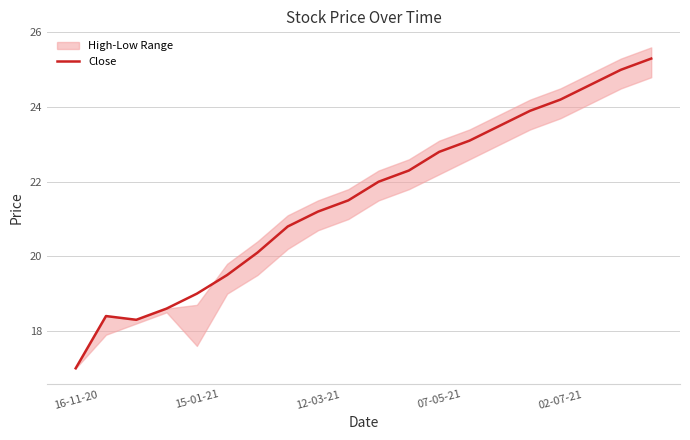

Is it true that Close equals 14.4 at 02-07-21?

False